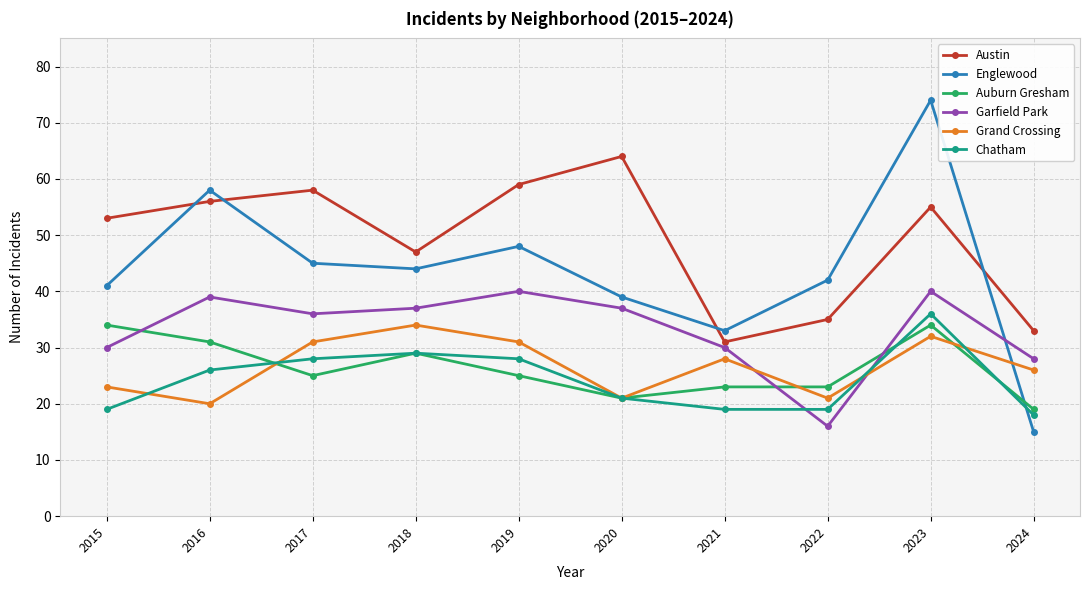

How many distinct data groups are displayed?

6